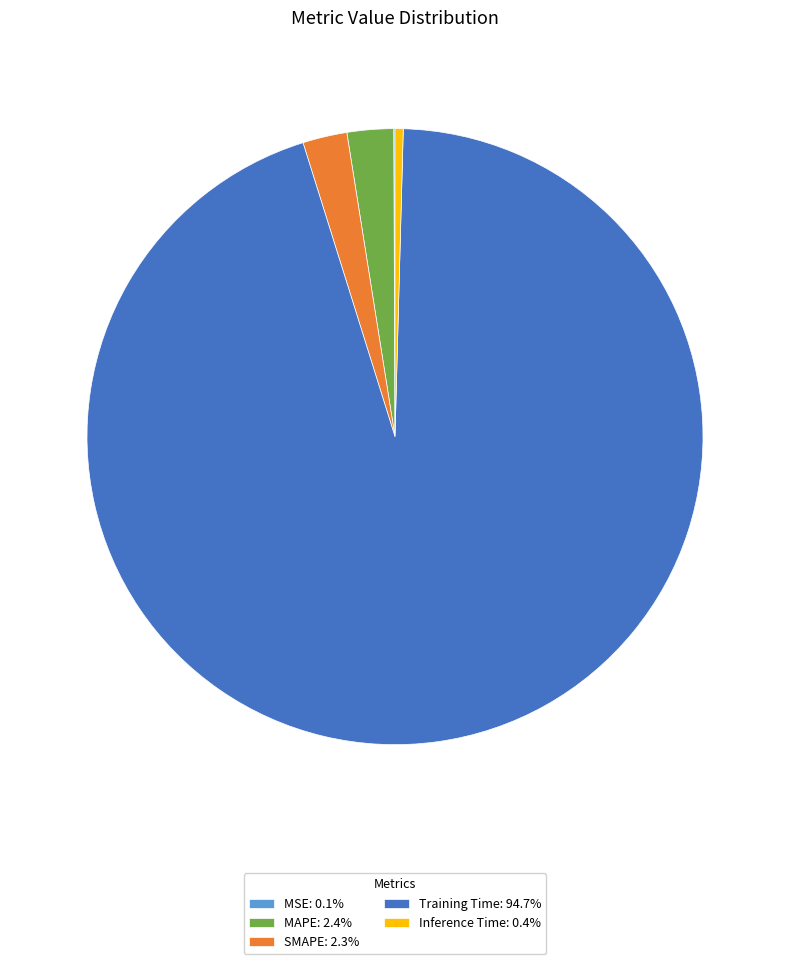

Is there any slice that represents more than half of the pie?

Yes